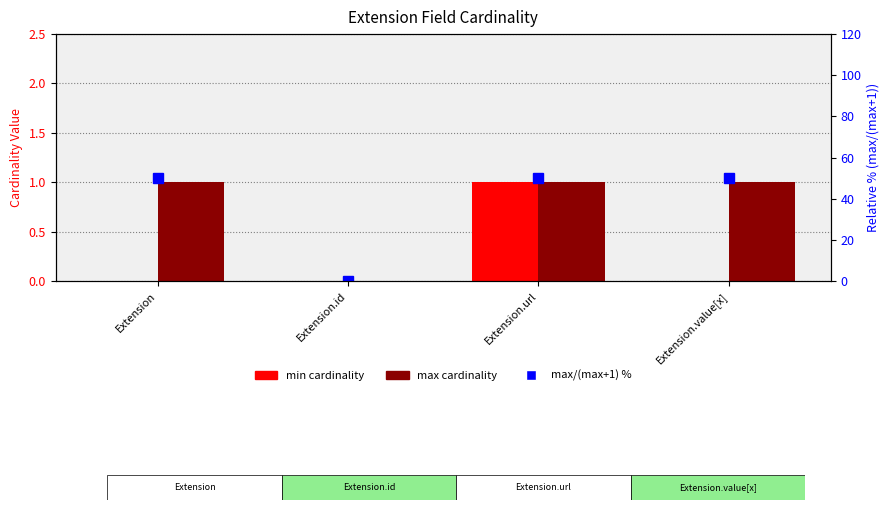

Which label corresponds to the largest value in the chart?

Extension